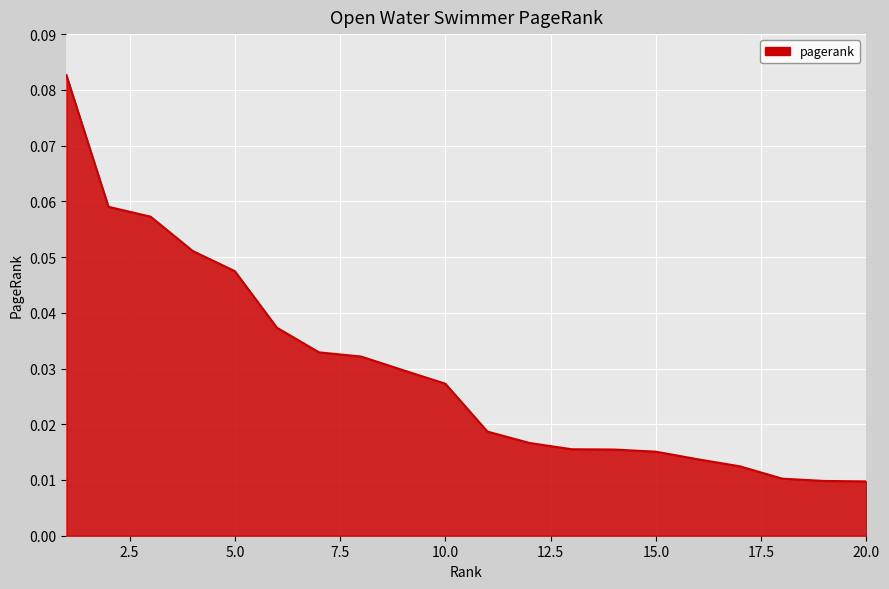

List the labels in order of value, smallest first.

20, 19, 18, 17, 16, 15, 14, 13, 12, 11, 10, 9, 8, 7, 6, 5, 4, 3, 2, 1